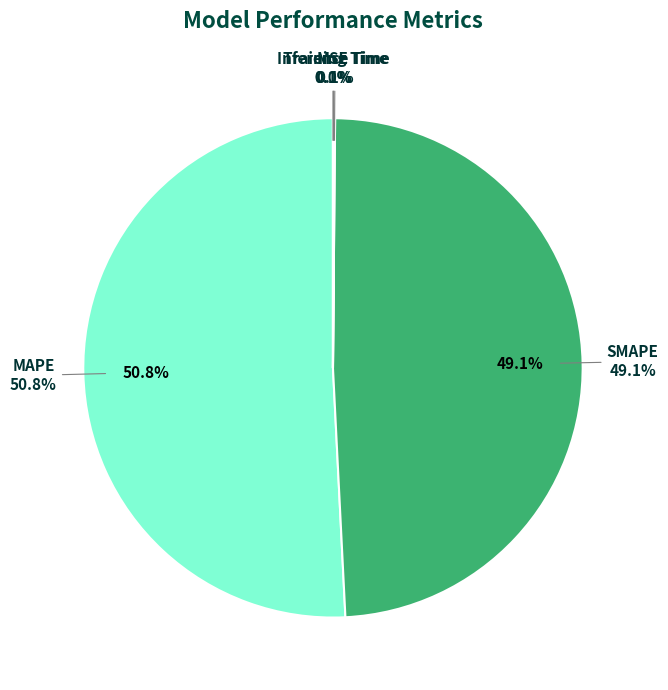

Rank the categories by value from highest to lowest.

MAPE, SMAPE, Inference Time, Training Time, MSE